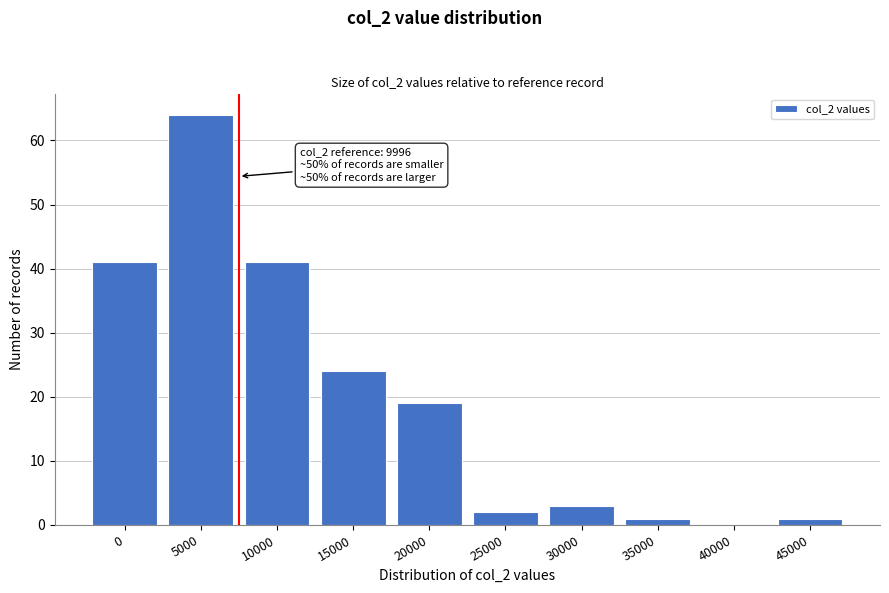

Reading right to left, transcribe all the data shown in this chart.

45000=1	40000=0	35000=1	30000=3	25000=2	20000=19	15000=24	10000=41	5000=64	0=41